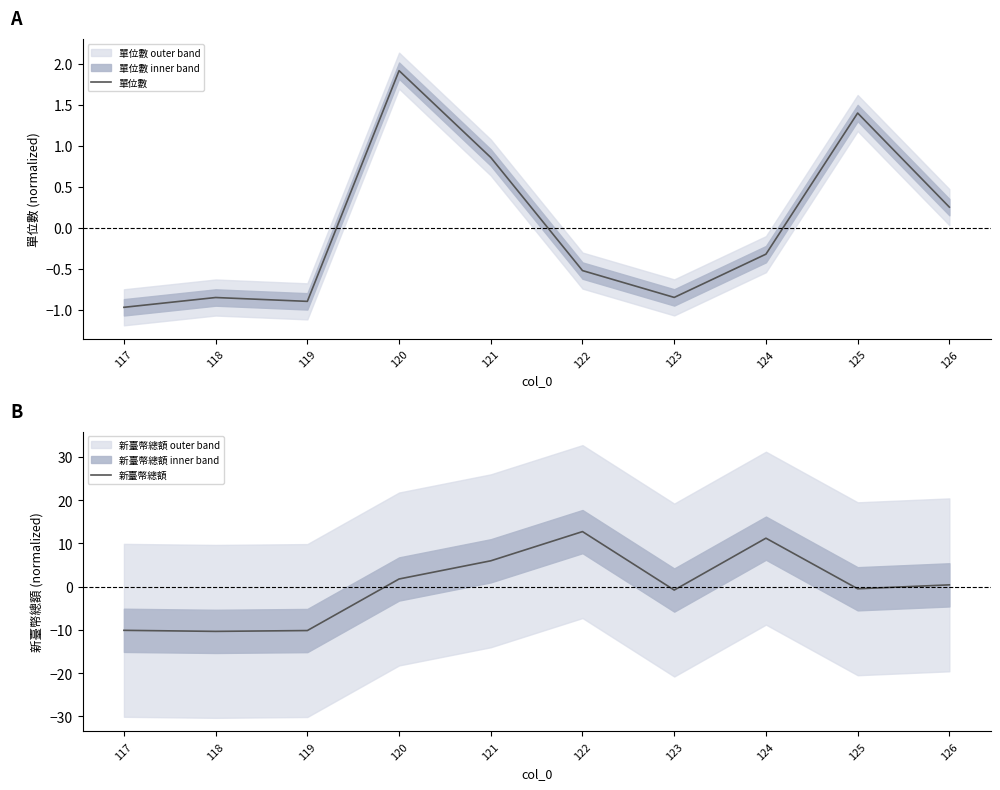

The 單位數 series shows -0.5 at 117. True or false?

False